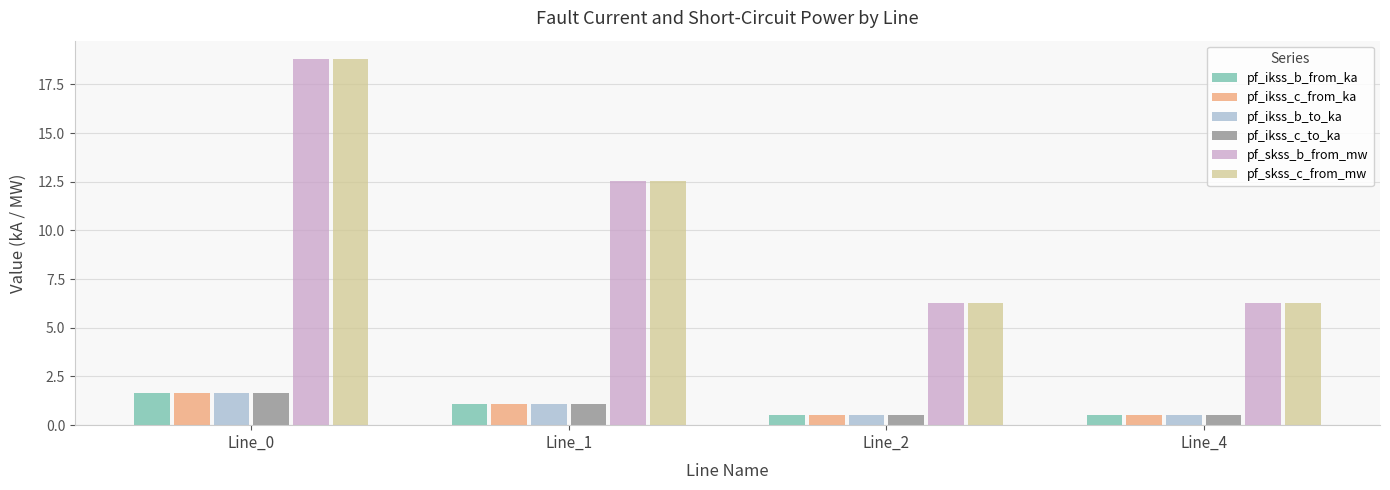

How many series are shown in this chart?

6